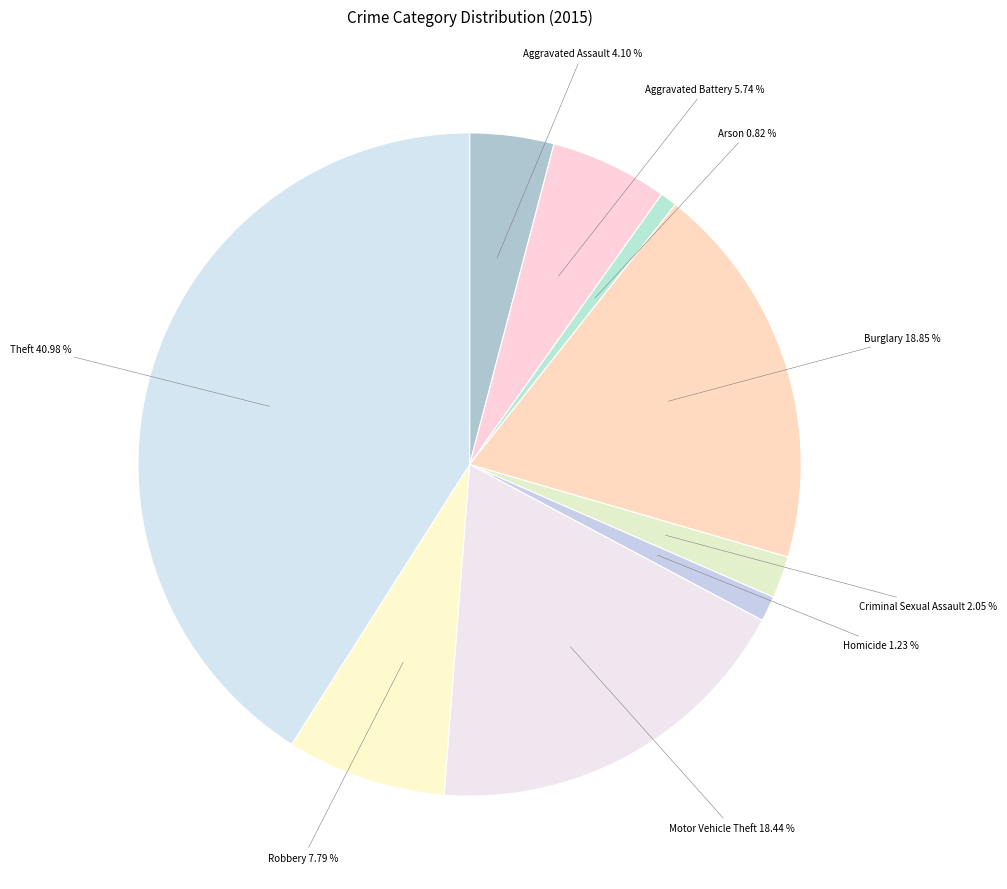

To the nearest percent, what is the average slice percentage?

11%